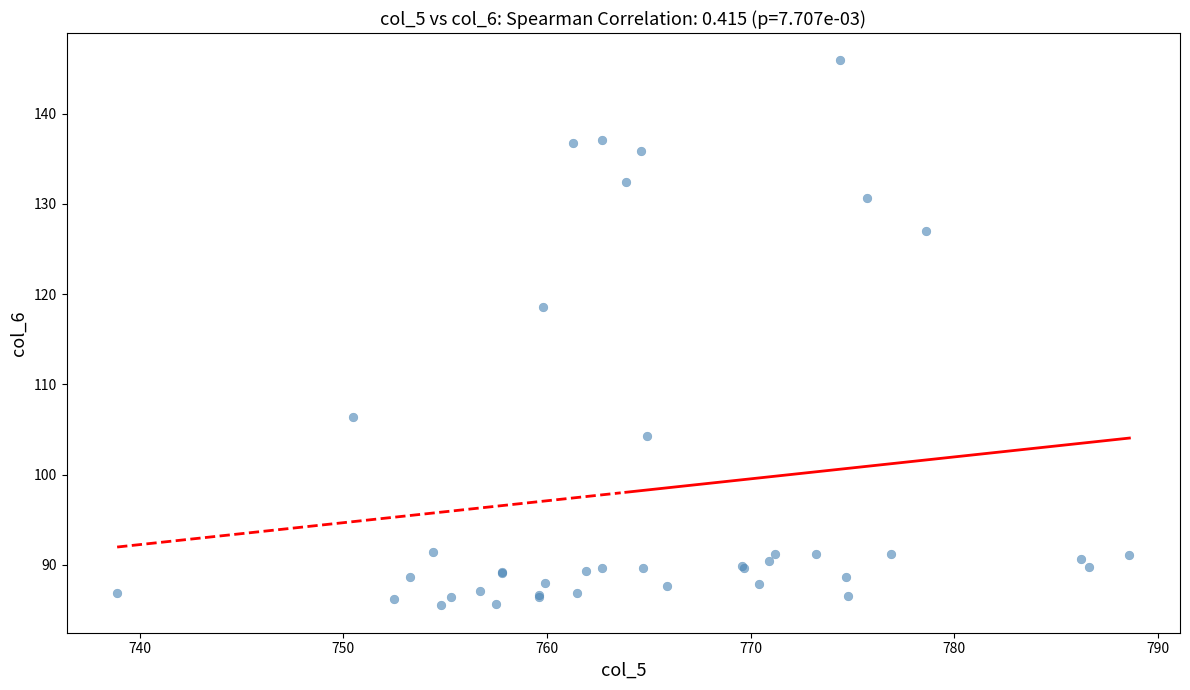

What Y value in the scatter plot is closest to 115?

118.6